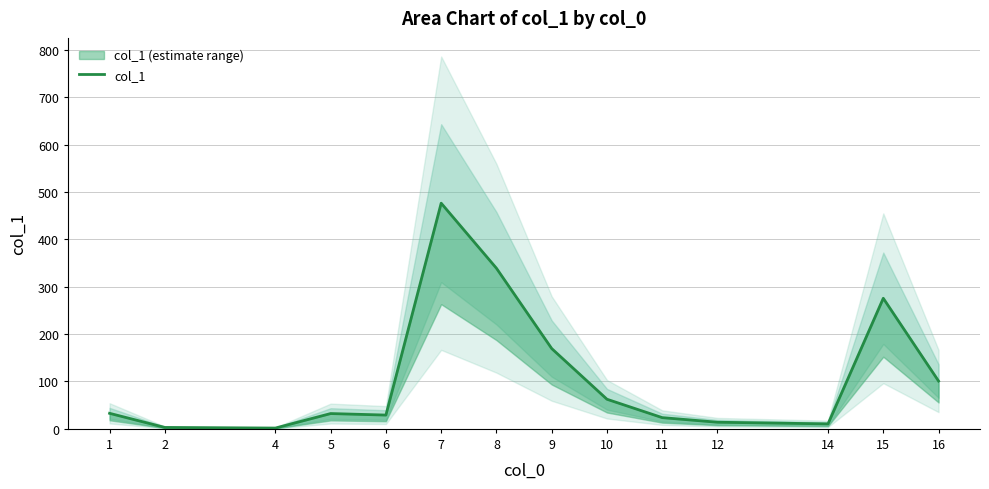

The value at 16 is 45.6. True or false?

False